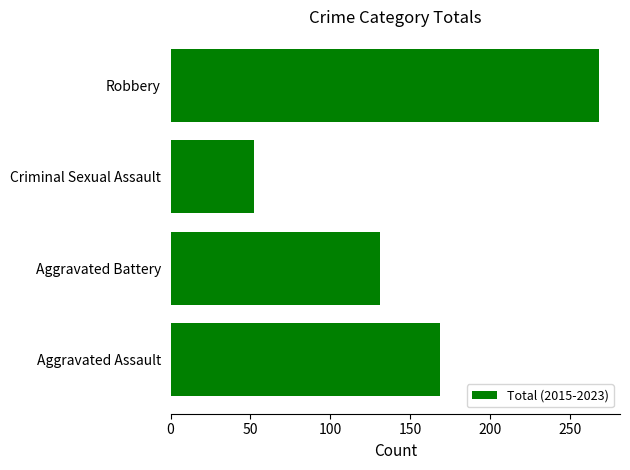

Does the chart contain any negative values?

No